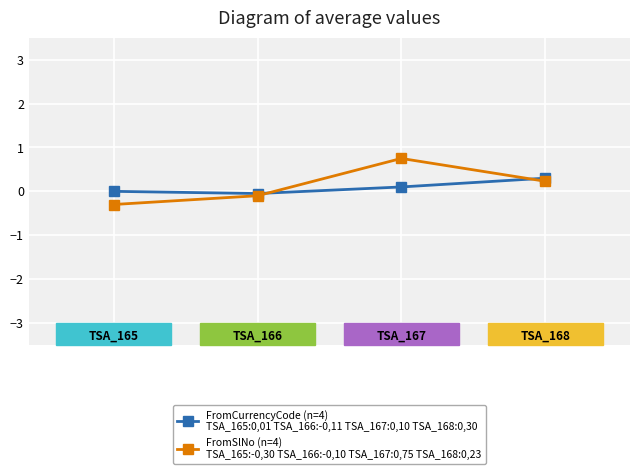

What is the minimum value shown in the chart?

-0.3